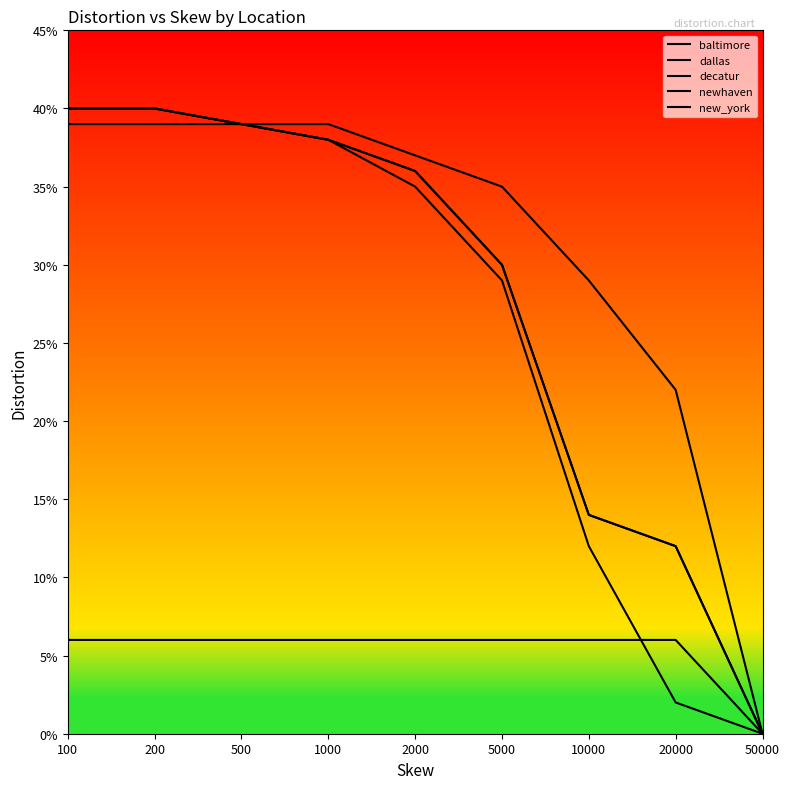

Does the chart have visible grid lines?

No